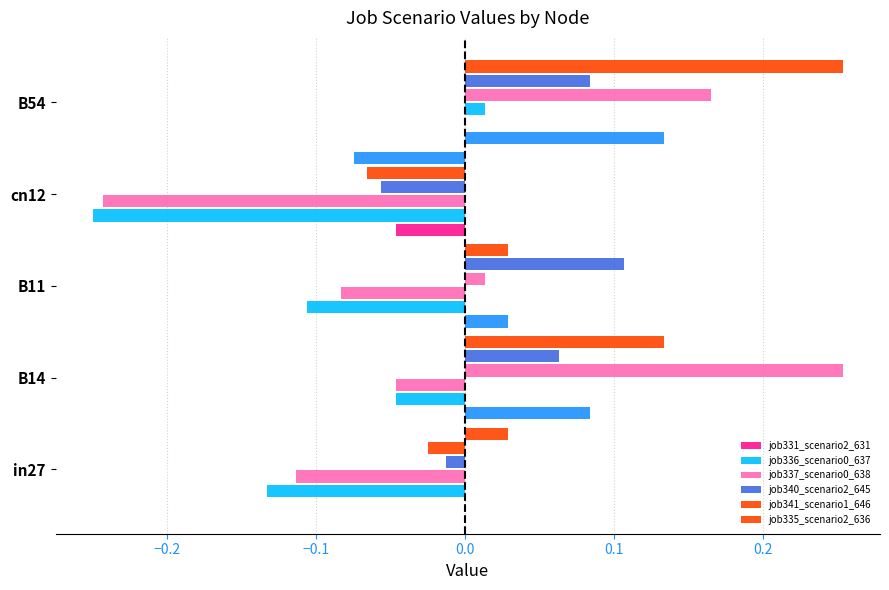

How many data points in job335_scenario2_636 are above 0?

4